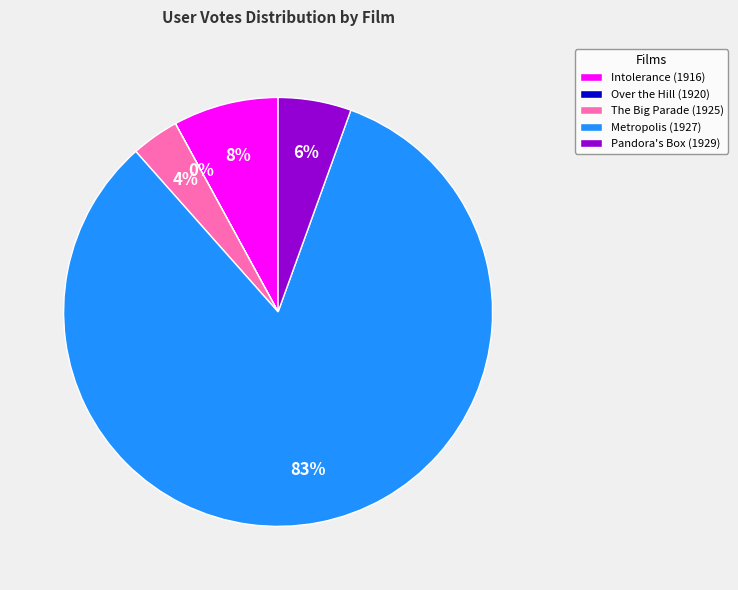

Which slice is the largest?

Metropolis (1927)